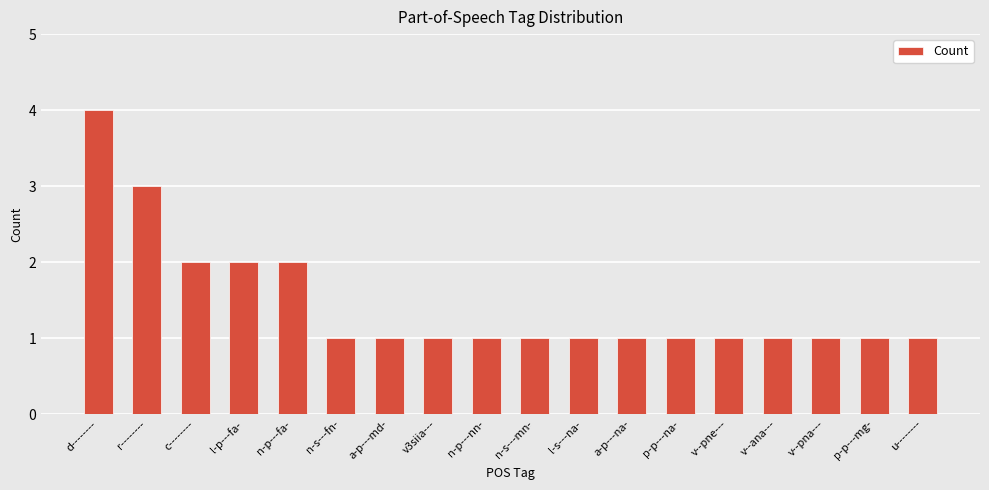

Reading left to right, what are all the values shown in this chart?

d--------=4	r--------=3	c--------=2	l-p---fa-=2	n-p---fa-=2	n-s---fn-=1	a-p---md-=1	v3siia---=1	n-p---nn-=1	n-s---mn-=1	l-s---na-=1	a-p---na-=1	p-p---na-=1	v--pne---=1	v--ana---=1	v--pna---=1	p-p---mg-=1	u--------=1